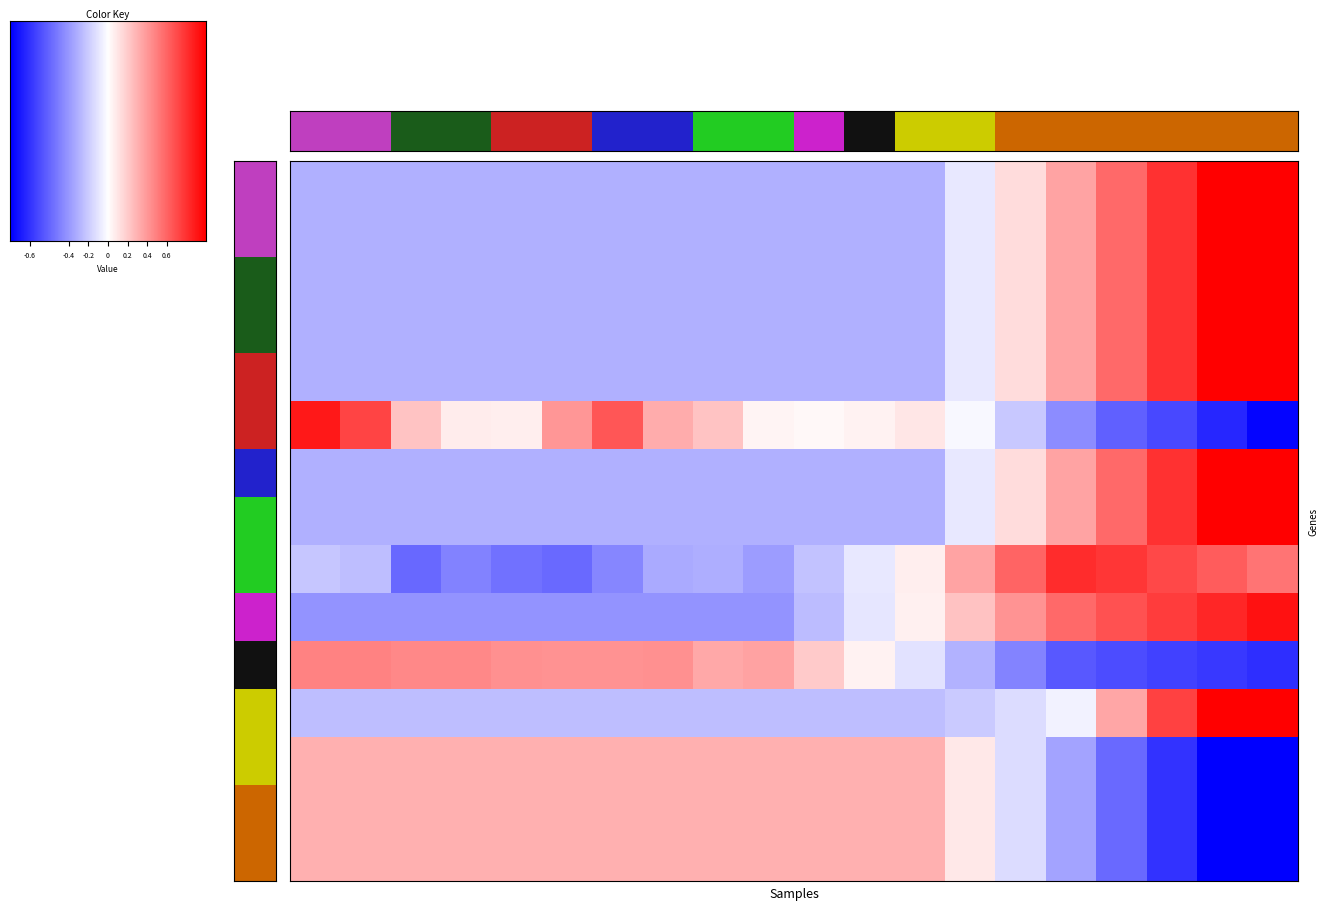

Between 16 and 13, which is larger?

16